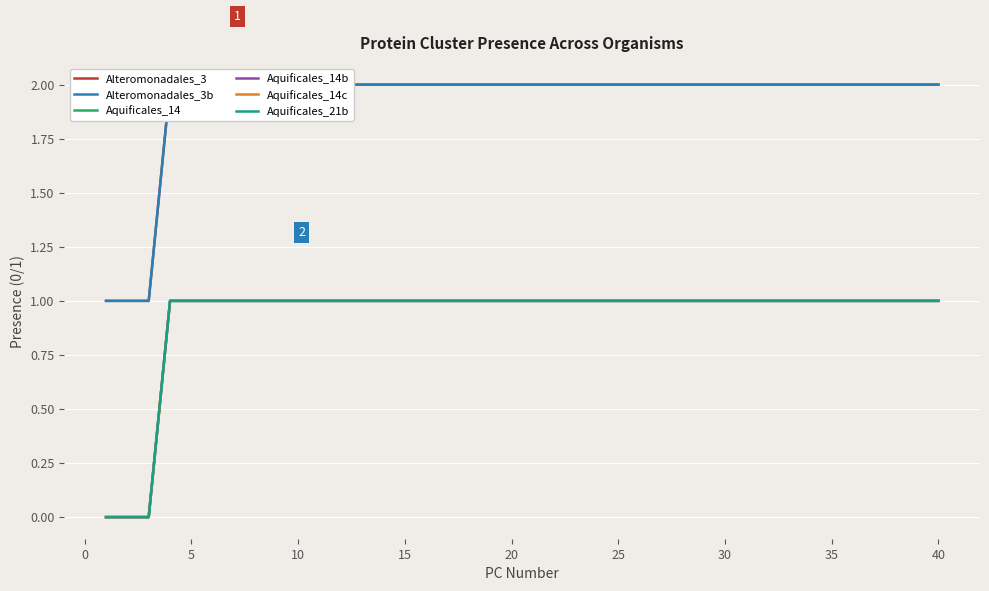

True or false: Aquificales_14c has a value of 1 at 15.

True